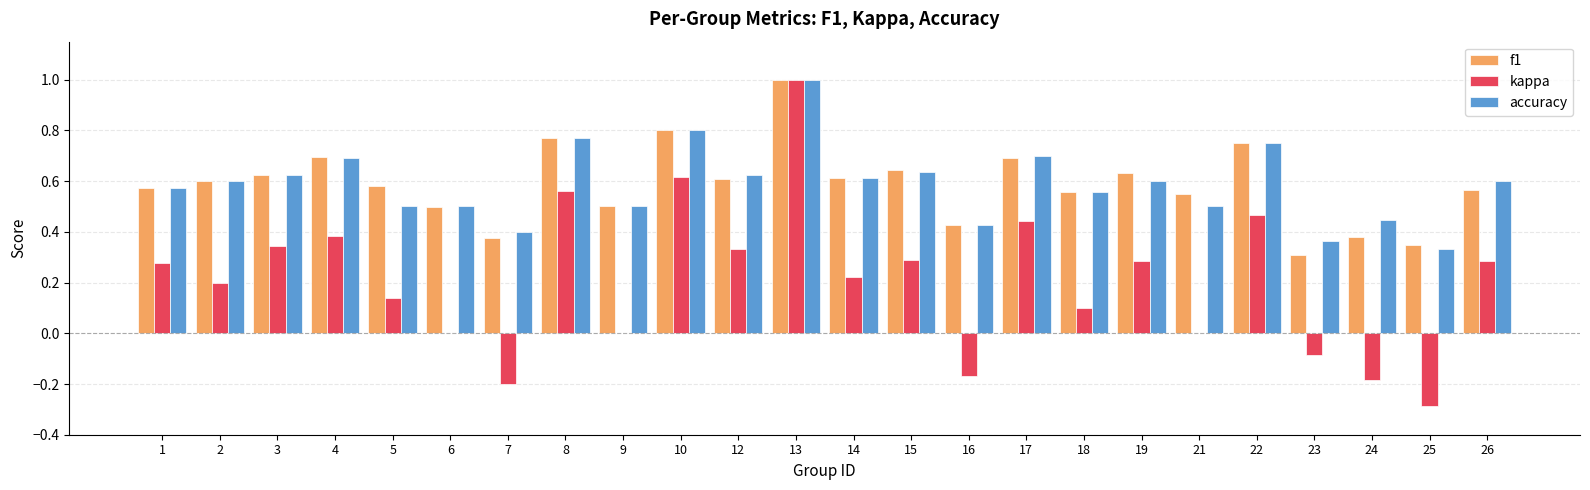

How many distinct data groups are displayed?

3